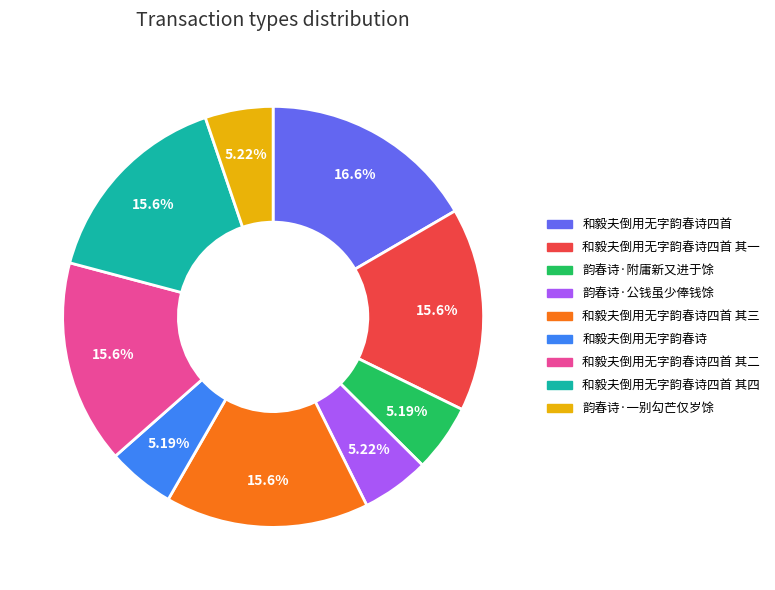

Is there a majority slice in this chart?

No